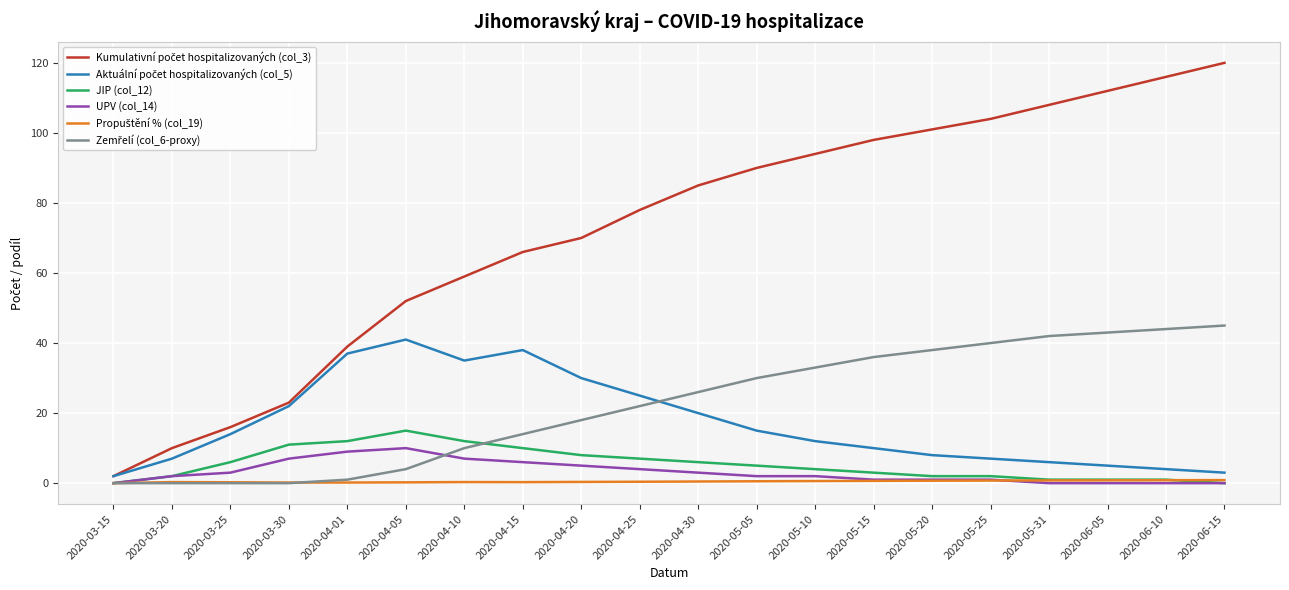

At which category does the chart reach its peak across all series?

2020-06-15